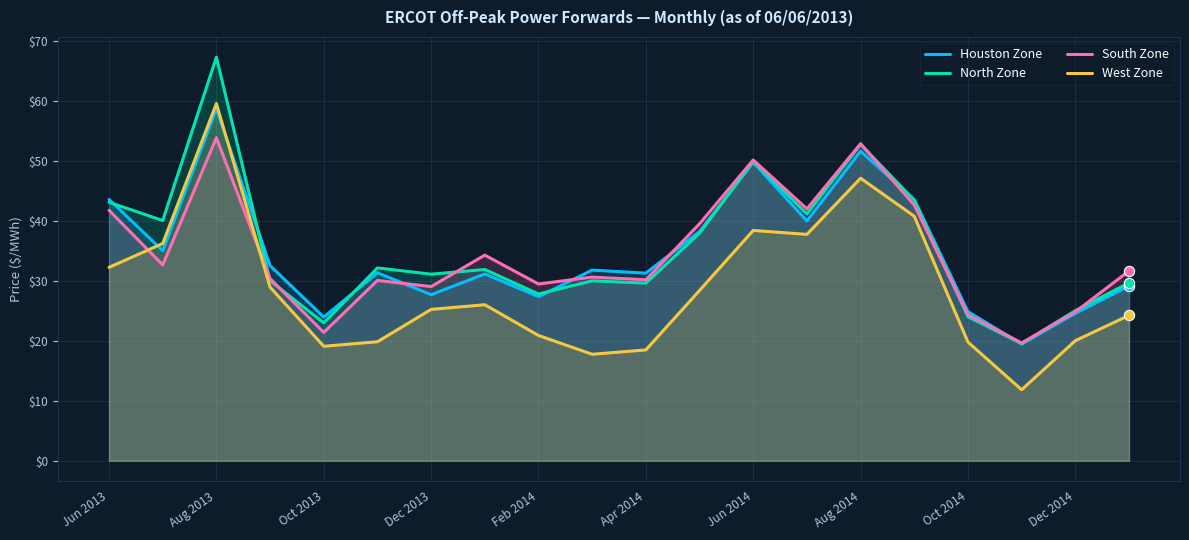

Which series contains the lowest Y value?

West Zone